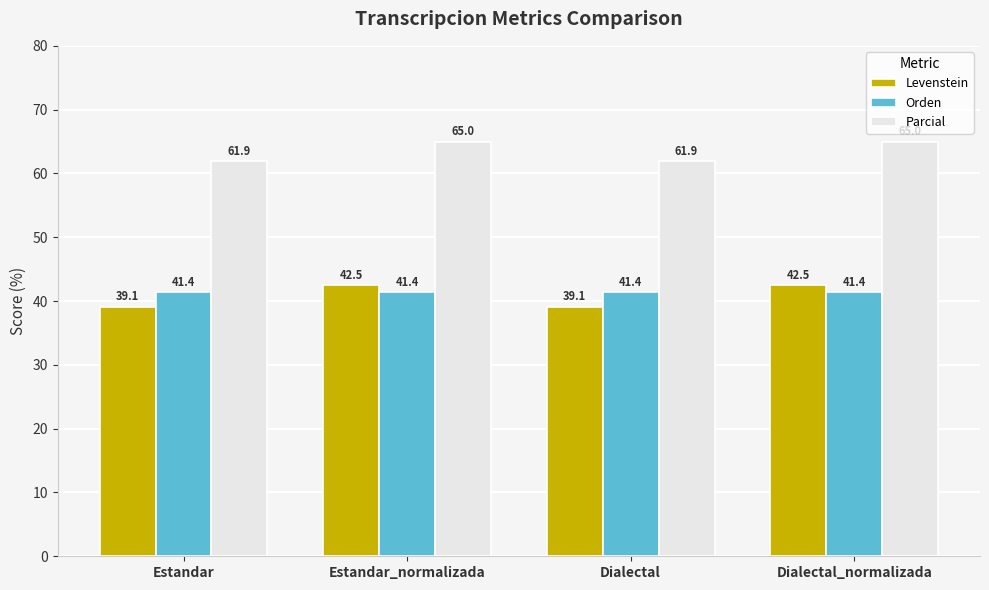

Does the chart contain stacked bars?

No